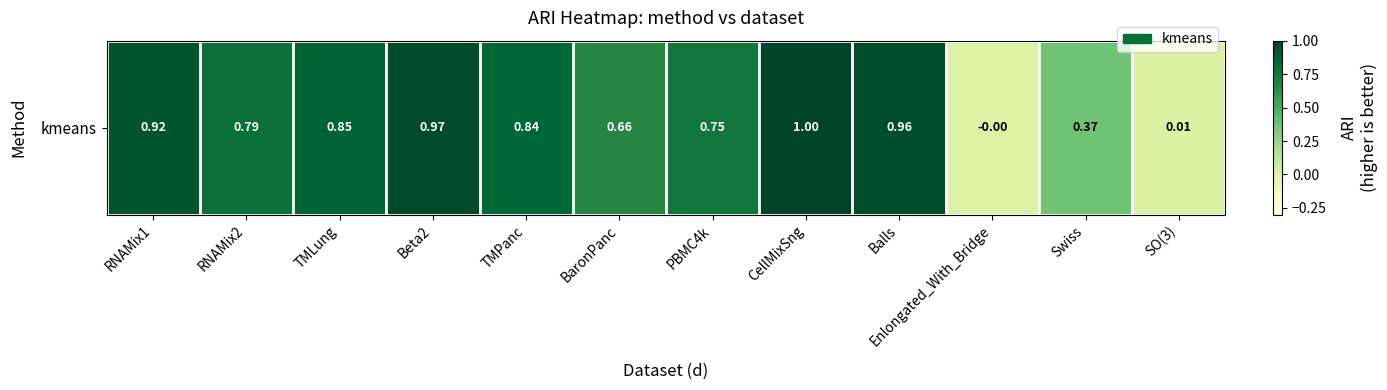

At which label is the value closest to 0?

Enlongated_With_Bridge